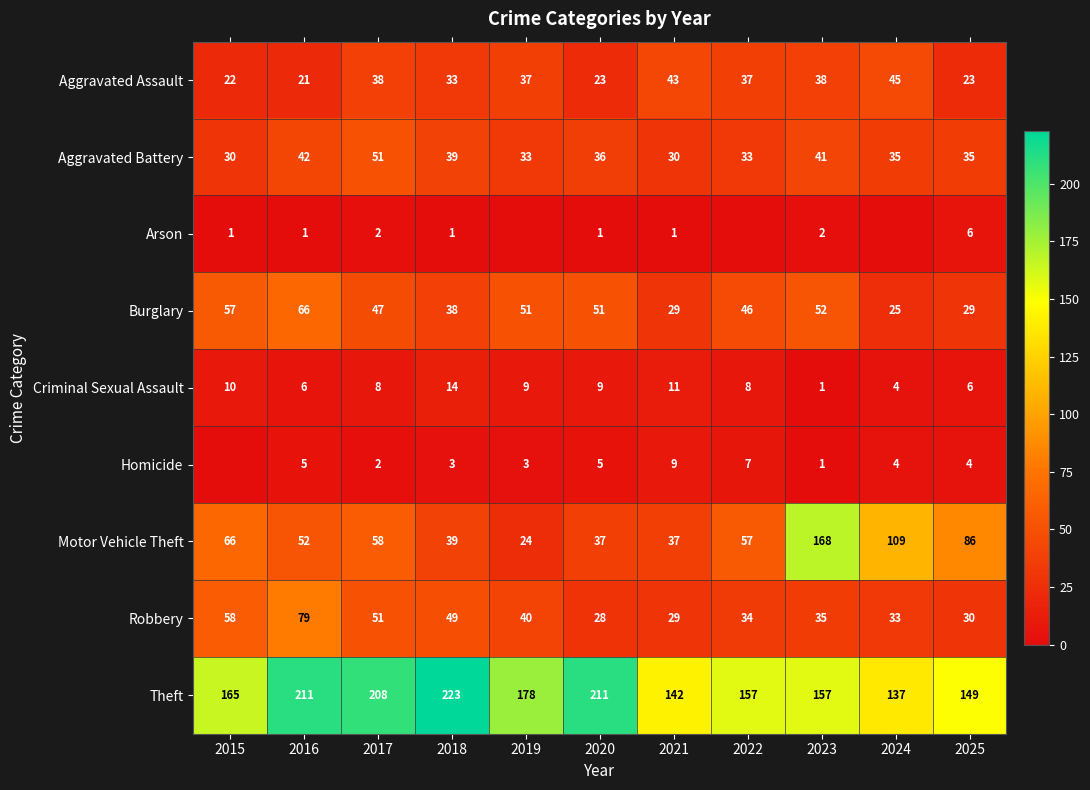

Which category has the lowest value across all series?

2019